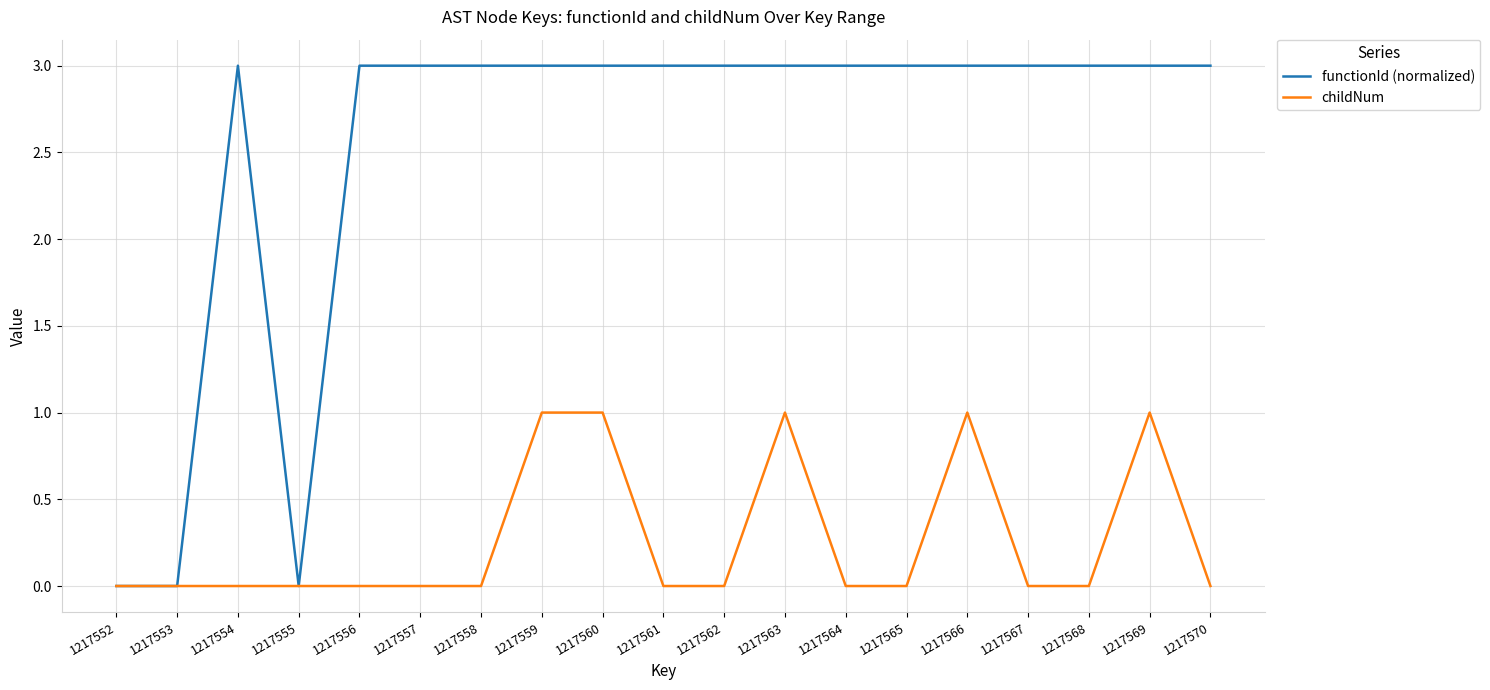

What is the total value across all series at 1217564?

3